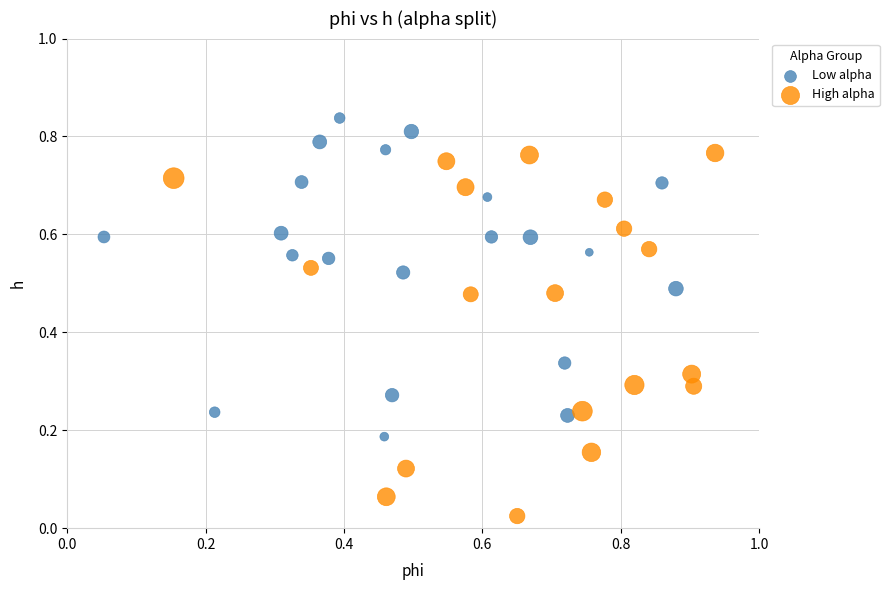

Which series contains the highest Y value?

Low alpha